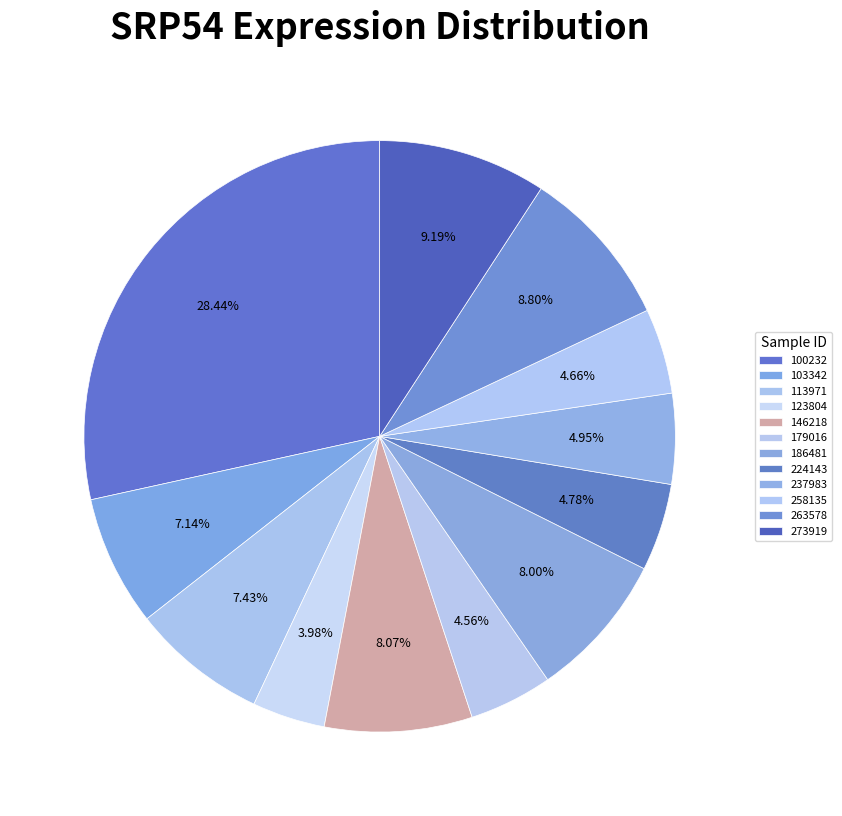

To the nearest percent, what is the difference between the 100232 and 123804 slice percentages?

24%